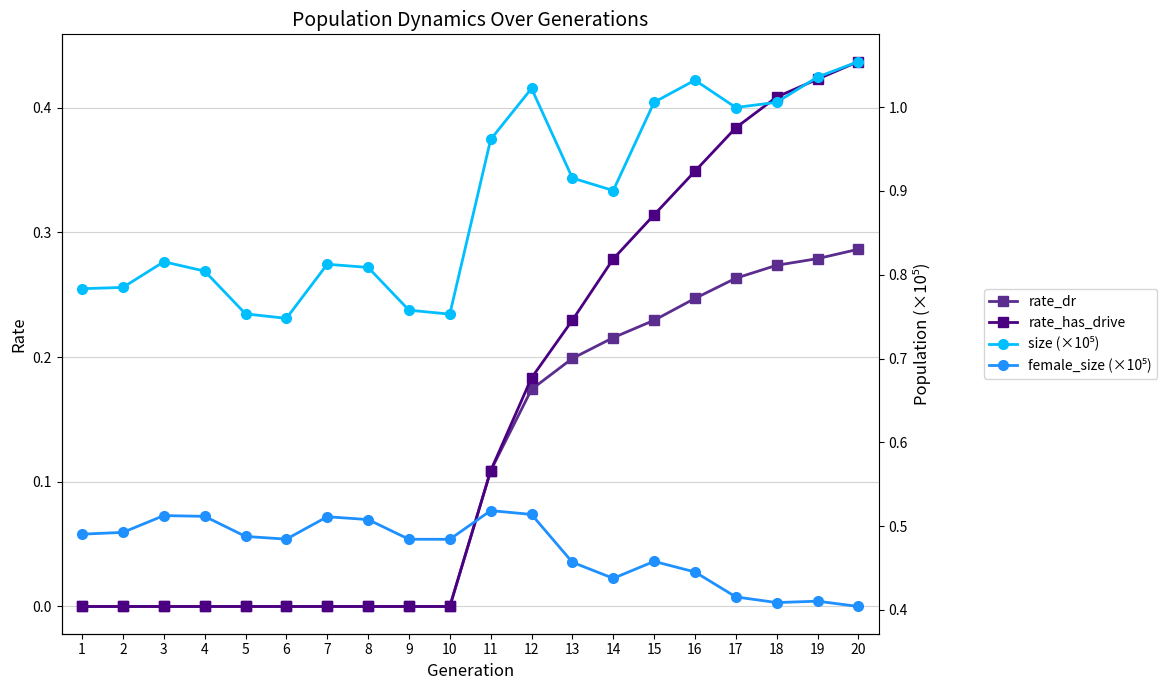

Between 1 and 3, which is larger?

1